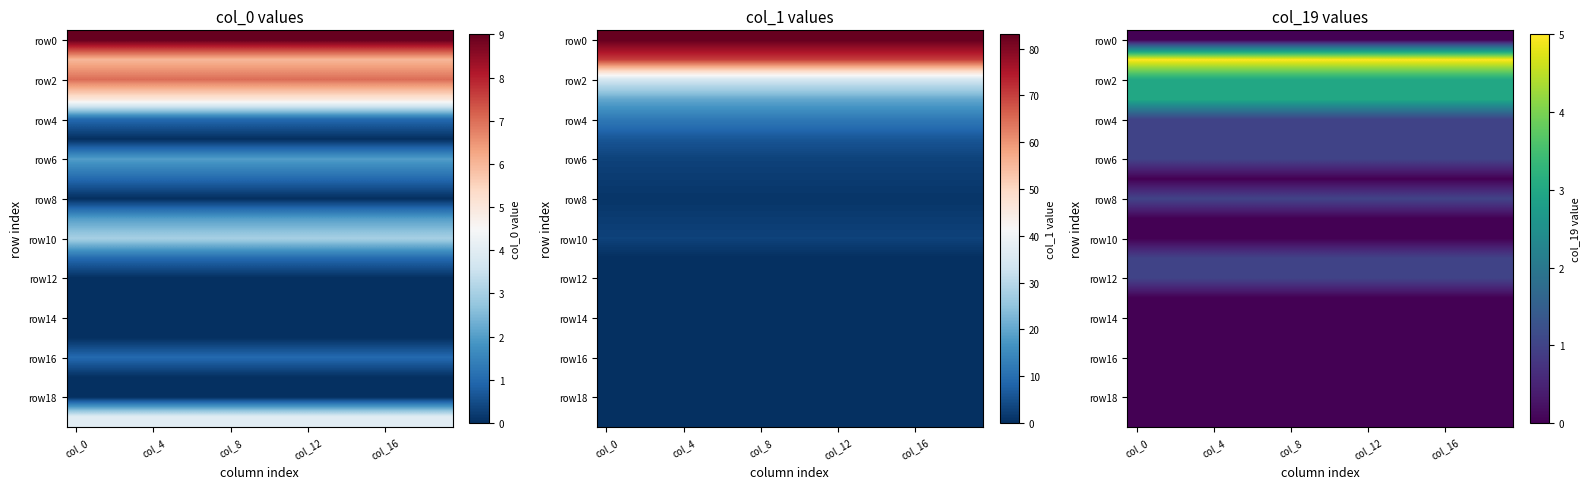

How many series are shown in this chart?

20